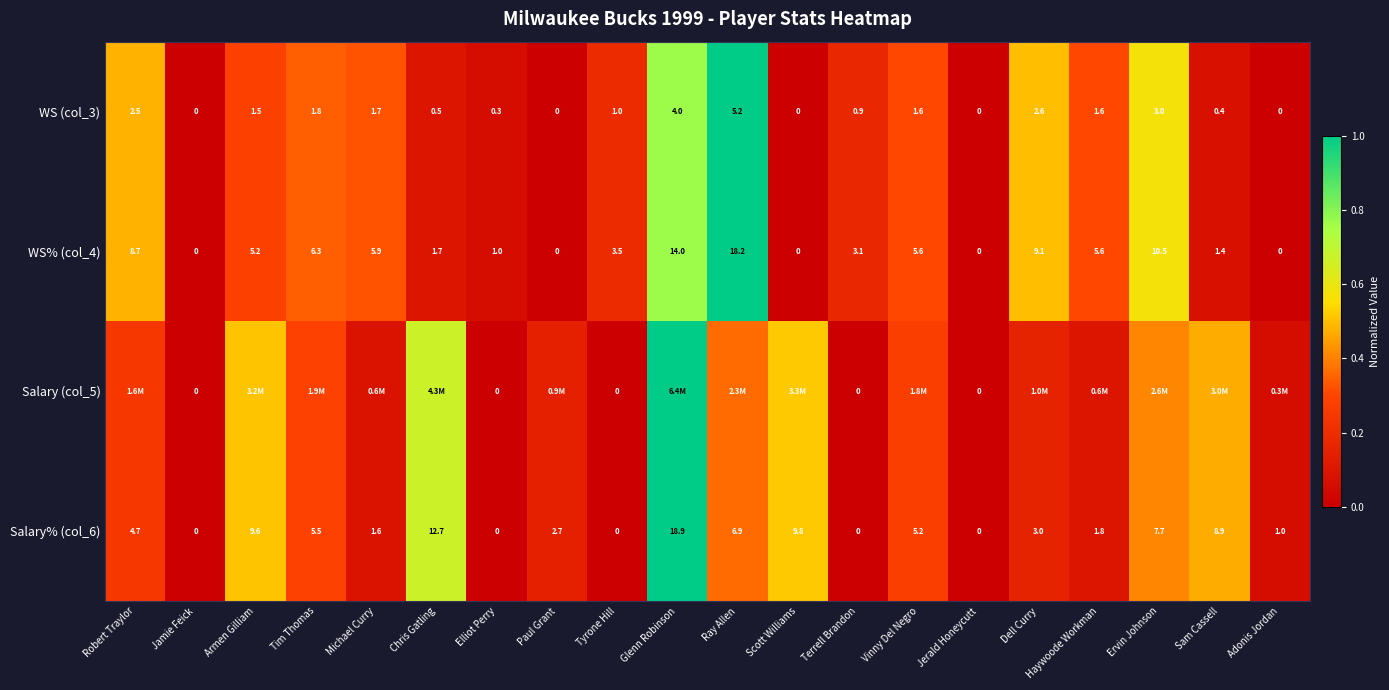

At which label does WS (col_3) reach its peak?

Ray Allen